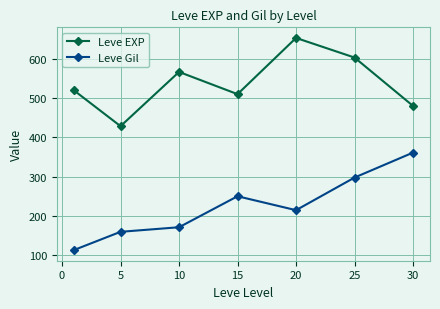

What is the value of the Leve EXP point at the 5th from the left?

653.3